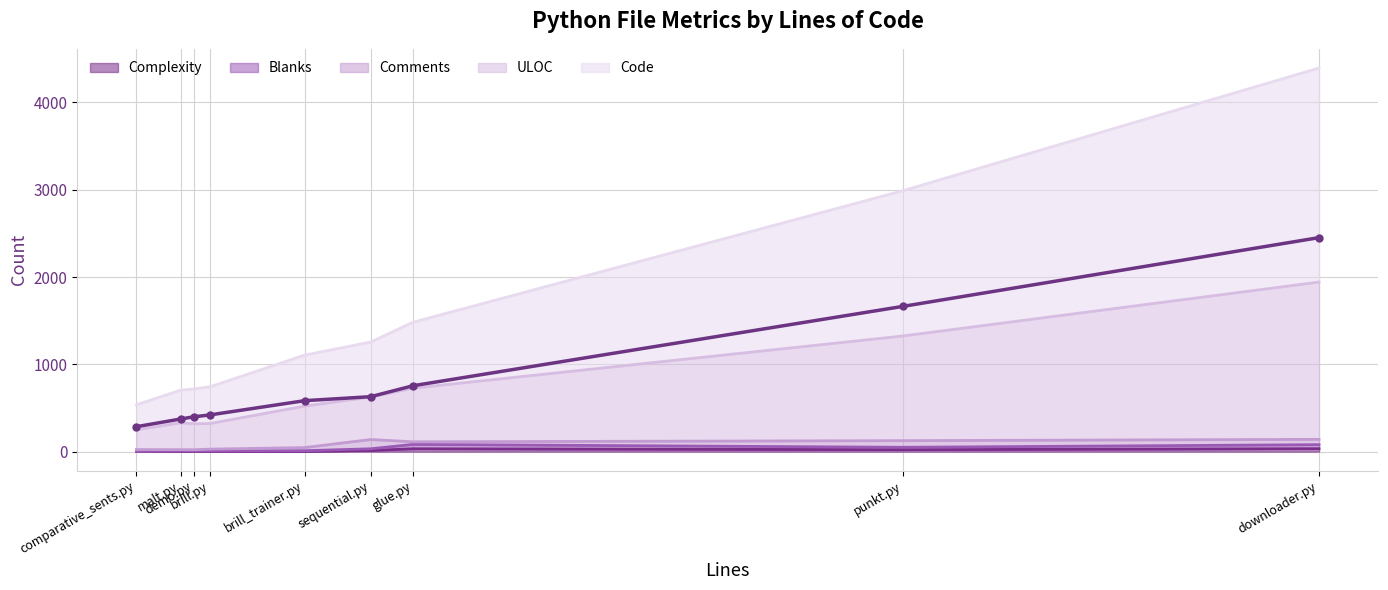

True or false: Complexity has a value of 33 at glue.py.

True